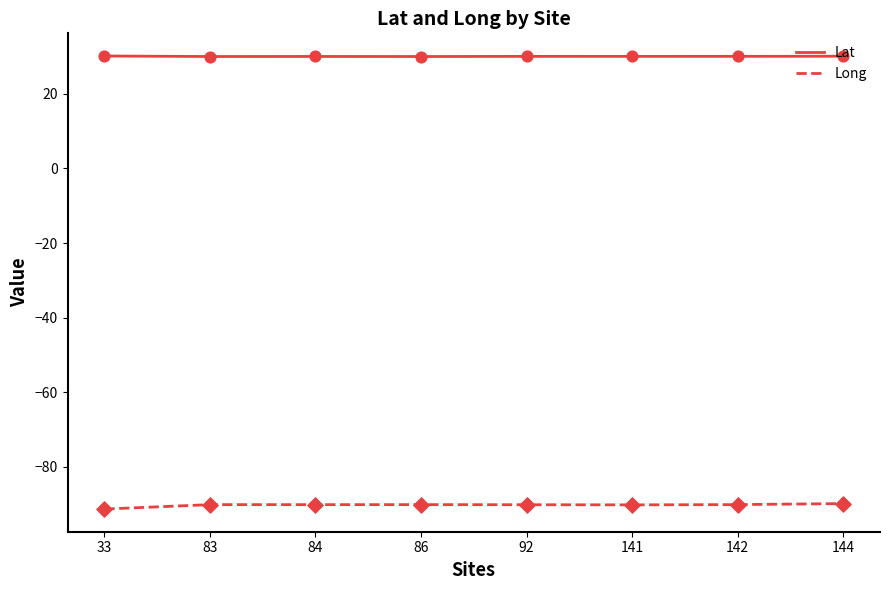

Is the value of Lat at 92 greater than the value of Long at 86?

Yes